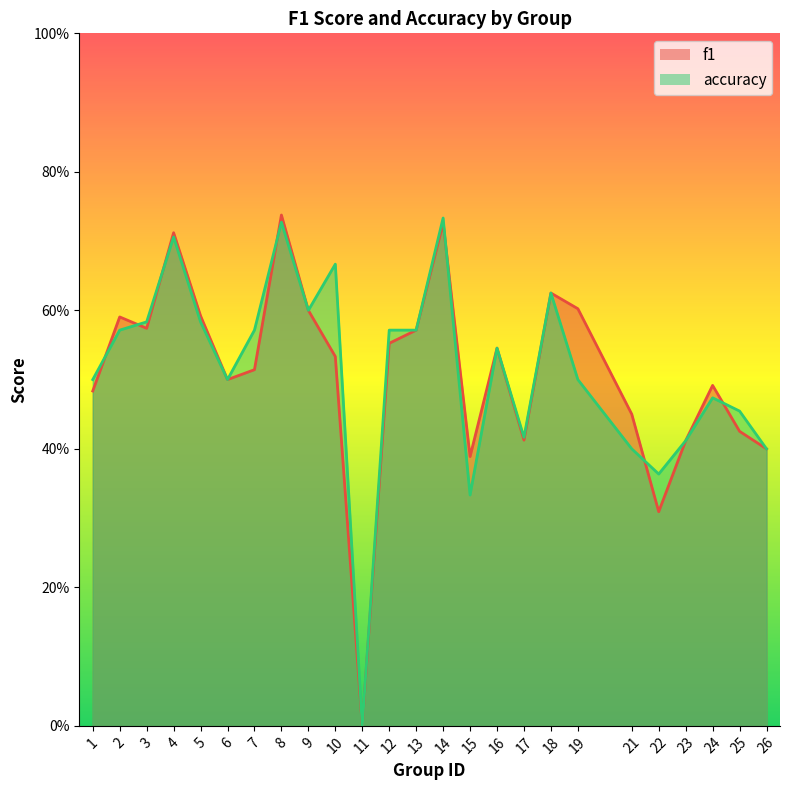

At which label does f1 reach its minimum?

11